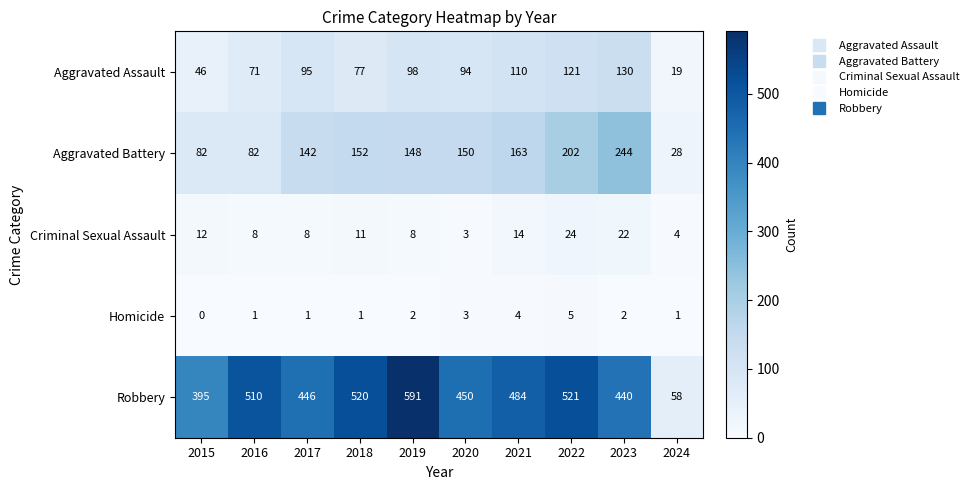

What is the difference between the Aggravated Assault values at 2020 and 2015?

48